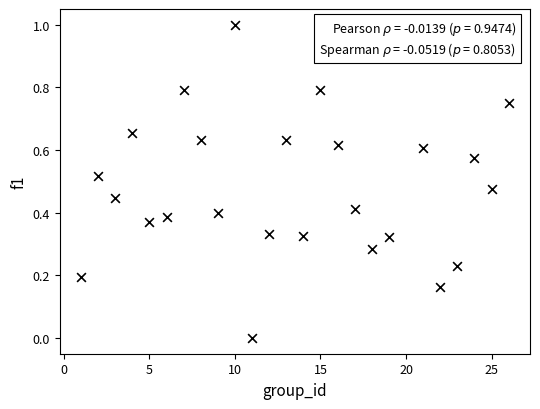

What is the range of X values (max minus min)?

25.0